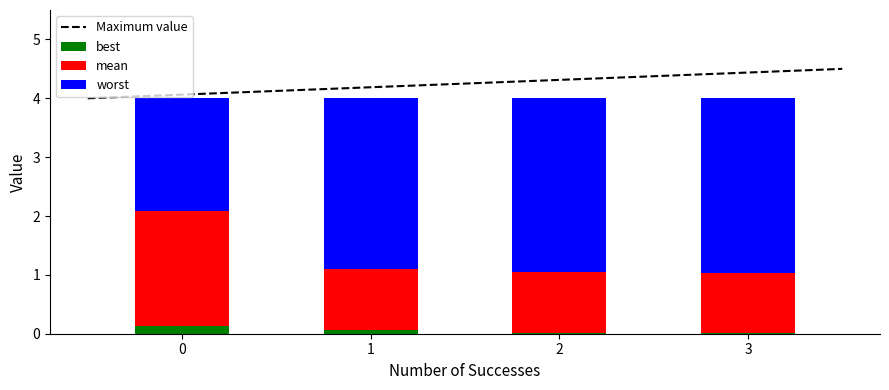

Is it true that best equals 0.1 at 0?

True